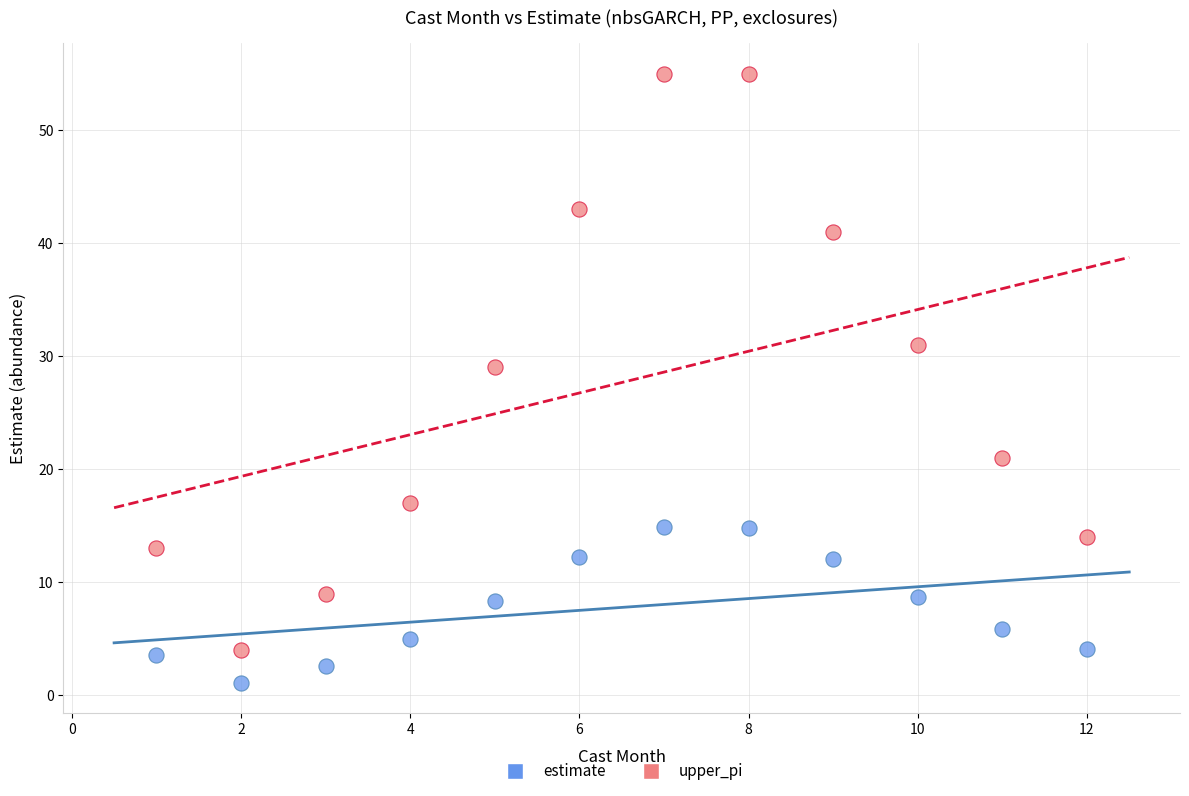

Which series has the widest spread of Y values?

upper_pi